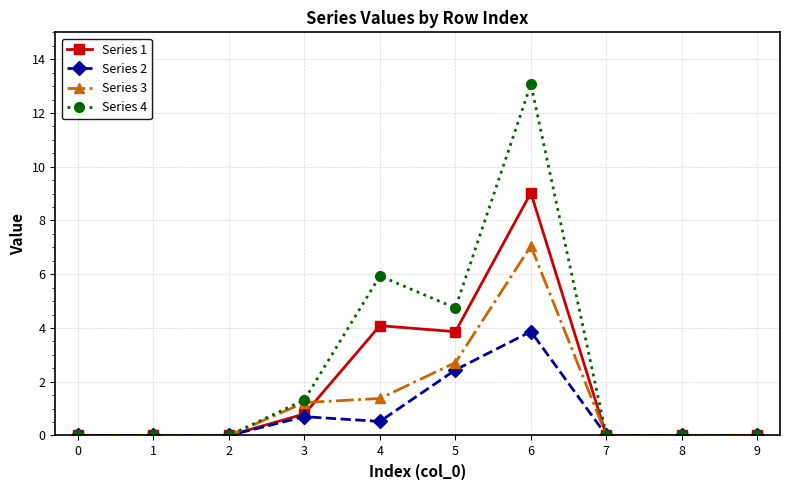

Reading left to right, list all the values displayed in this chart.

Series 1: 0=0.0	1=0.0	2=0.0	3=0.8	4=4.1	5=3.9	6=9.0	7=0.0	8=0.0	9=0.0
Series 2: 0=0.0	1=0.0	2=0.0	3=0.7	4=0.5	5=2.4	6=3.9	7=0.0	8=0.0	9=0.0
Series 3: 0=0.0	1=0.0	2=0.0	3=1.2	4=1.4	5=2.7	6=7.0	7=0.0	8=0.0	9=0.0
Series 4: 0=0.0	1=0.0	2=0.0	3=1.3	4=5.9	5=4.7	6=13.1	7=0.0	8=0.0	9=0.0